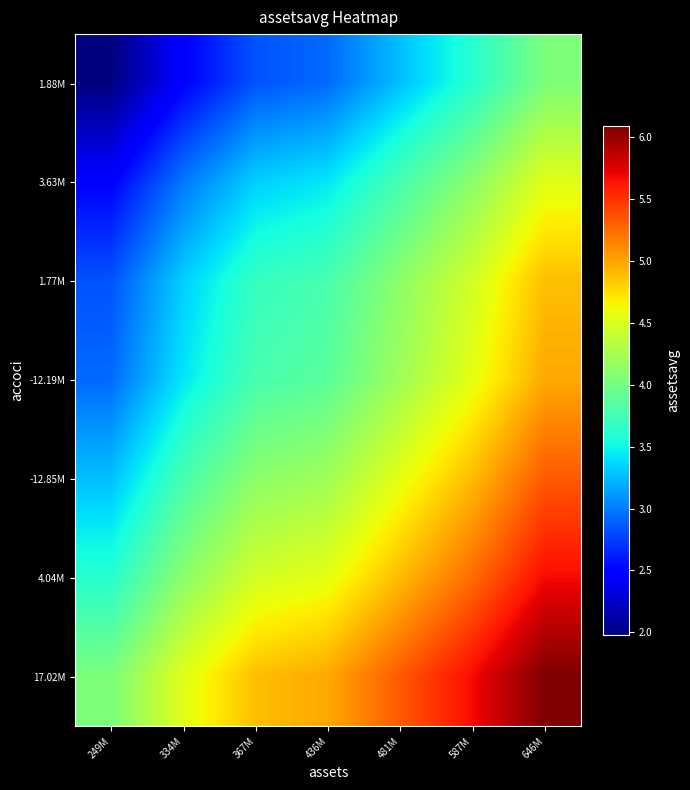

Reading left to right, transcribe all the data shown in this chart.

1.88M: 249M=198009894	334M=248033304	367M=283143697	436M=292610822	481M=326919322	587M=361242197	646M=403616322
3.63M: 249M=248033304	334M=298056714	367M=333167107	436M=342634232	481M=376942732	587M=411265607	646M=453639732
1.77M: 249M=283143697	334M=333167107	367M=368277500	436M=377744625	481M=412053125	587M=446376000	646M=488750125
-12.19M: 249M=292610822	334M=342634232	367M=377744625	436M=387211750	481M=421520250	587M=455843125	646M=498217250
-12.85M: 249M=326919322	334M=376942732	367M=412053125	436M=421520250	481M=455828750	587M=490151625	646M=532525750
4.04M: 249M=361242197	334M=411265607	367M=446376000	436M=455843125	481M=490151625	587M=524474500	646M=566848625
17.02M: 249M=403616322	334M=453639732	367M=488750125	436M=498217250	481M=532525750	587M=566848625	646M=609222750